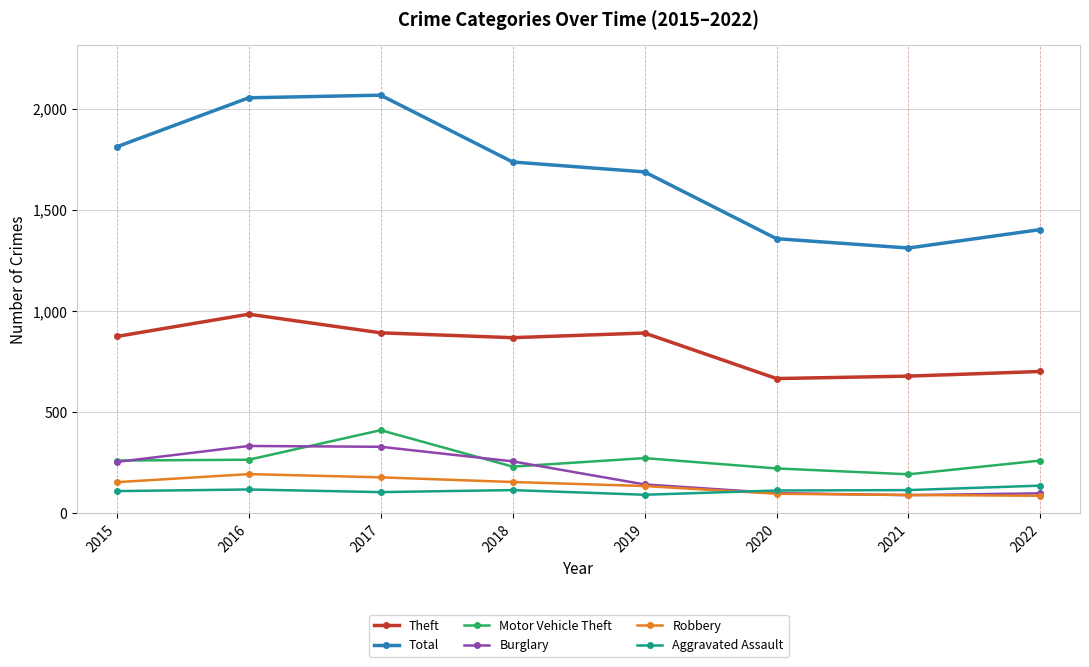

Is this an area chart (filled region under the line)?

No